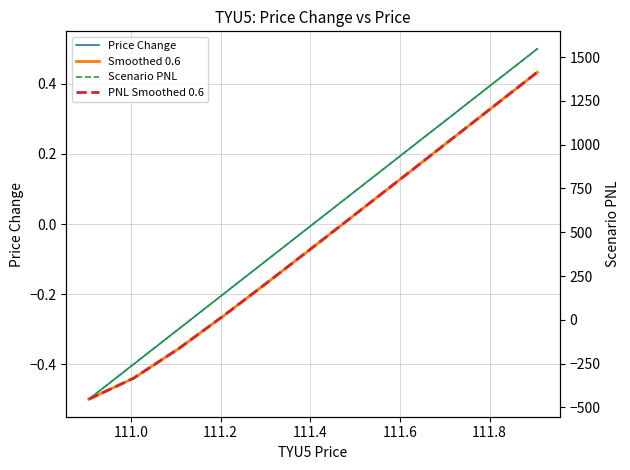

Which series has the largest total across all categories?

Scenario PNL